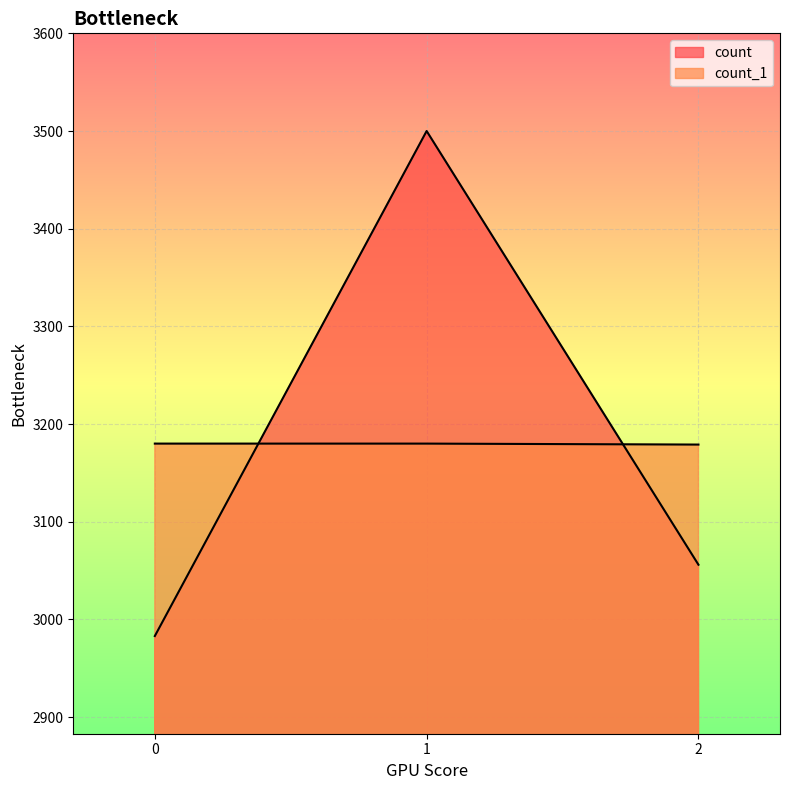

Reading right to left, extract all data points from this chart.

3056	3500	2983